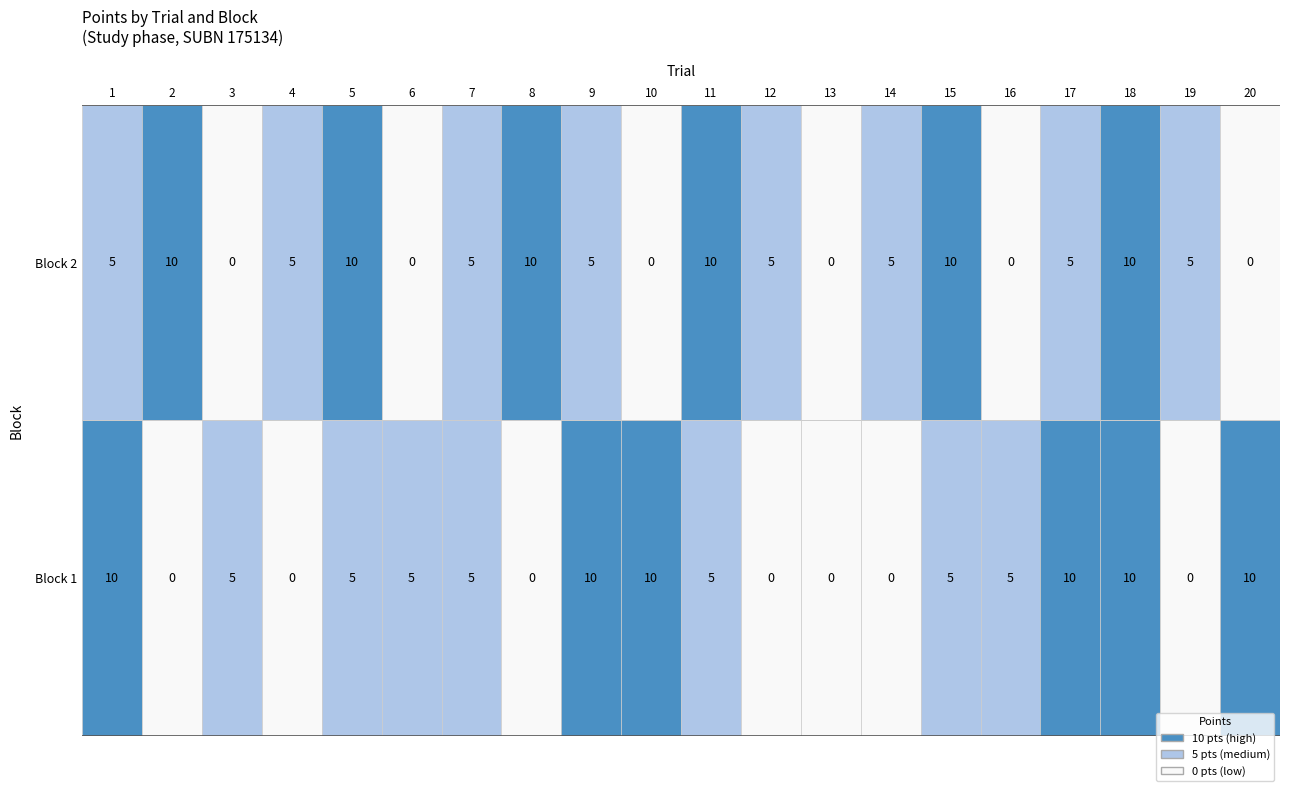

What is the maximum value shown in the chart?

10